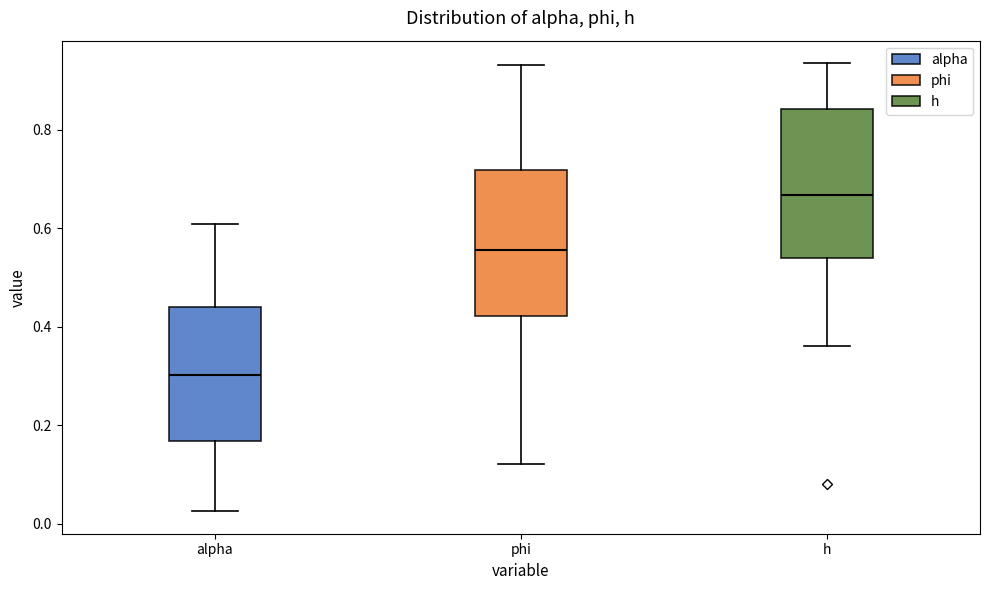

Where does the lower whisker of the box for phi end on the y-axis? The values are not printed on the chart, so give them approximately, as read against the axis.

0.12